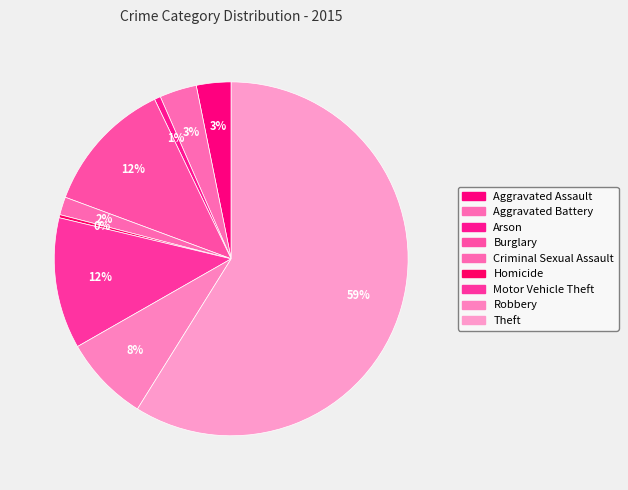

How many slices are in this pie chart?

9